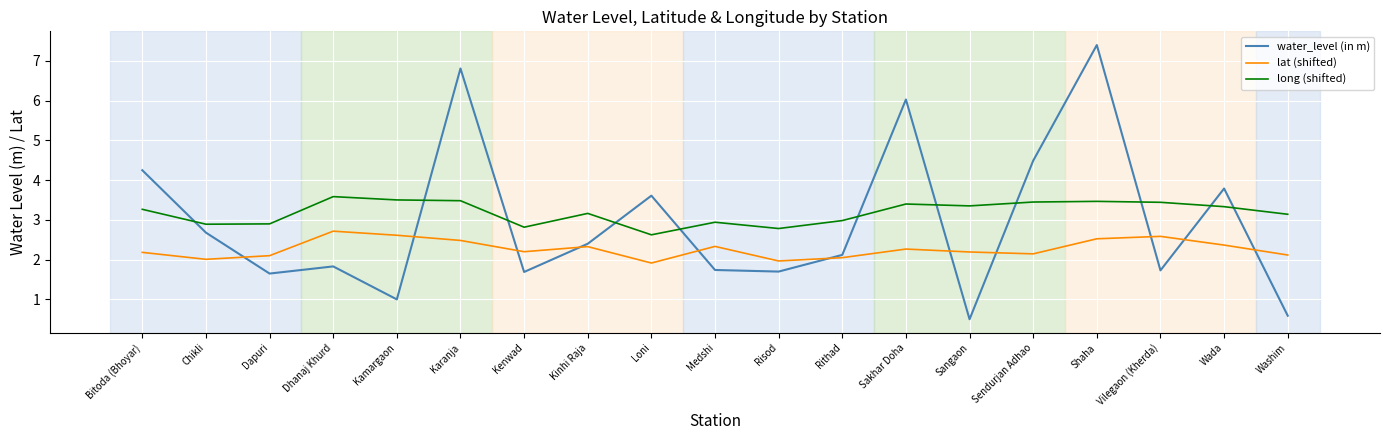

At Wada, list the series in order from largest to smallest.

water_level (in m), long (shifted), lat (shifted)